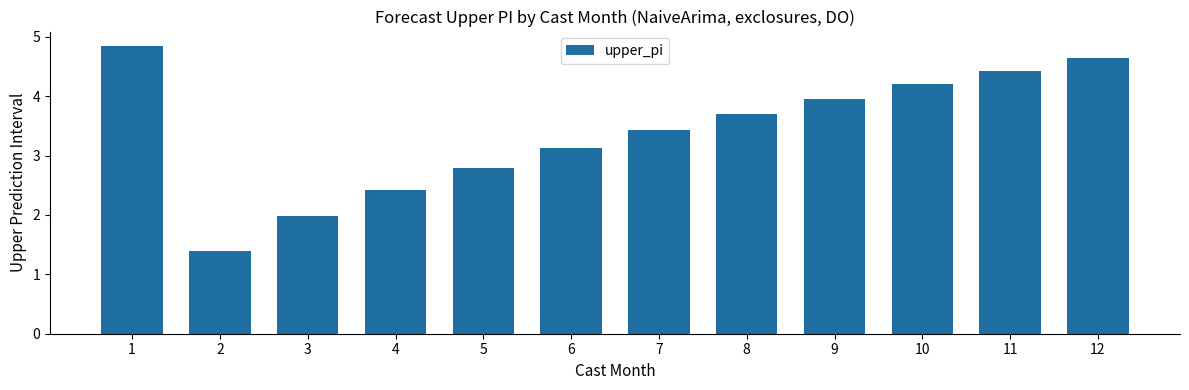

Reading left to right, extract all data points from this chart.

4.8	1.4	2.0	2.4	2.8	3.1	3.4	3.7	4.0	4.2	4.4	4.6